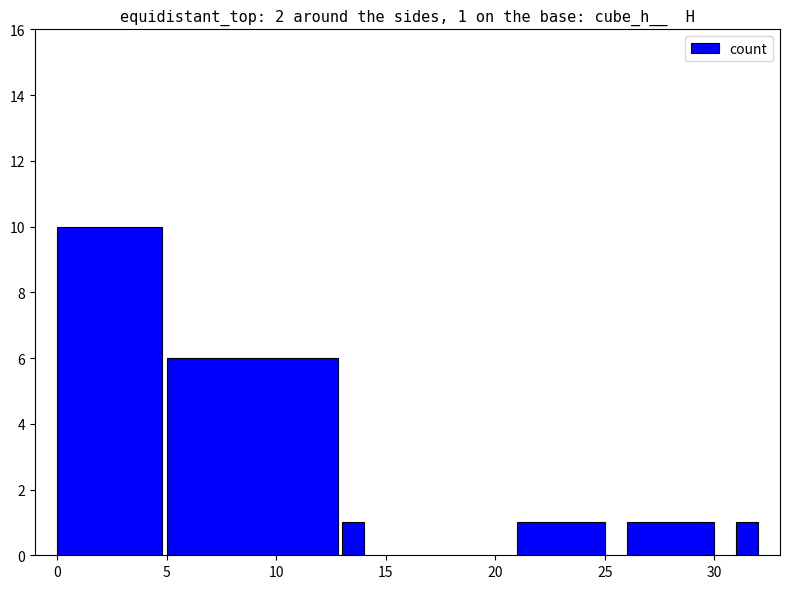

What is the ratio of the value at 4 to the value at 2?

1.0